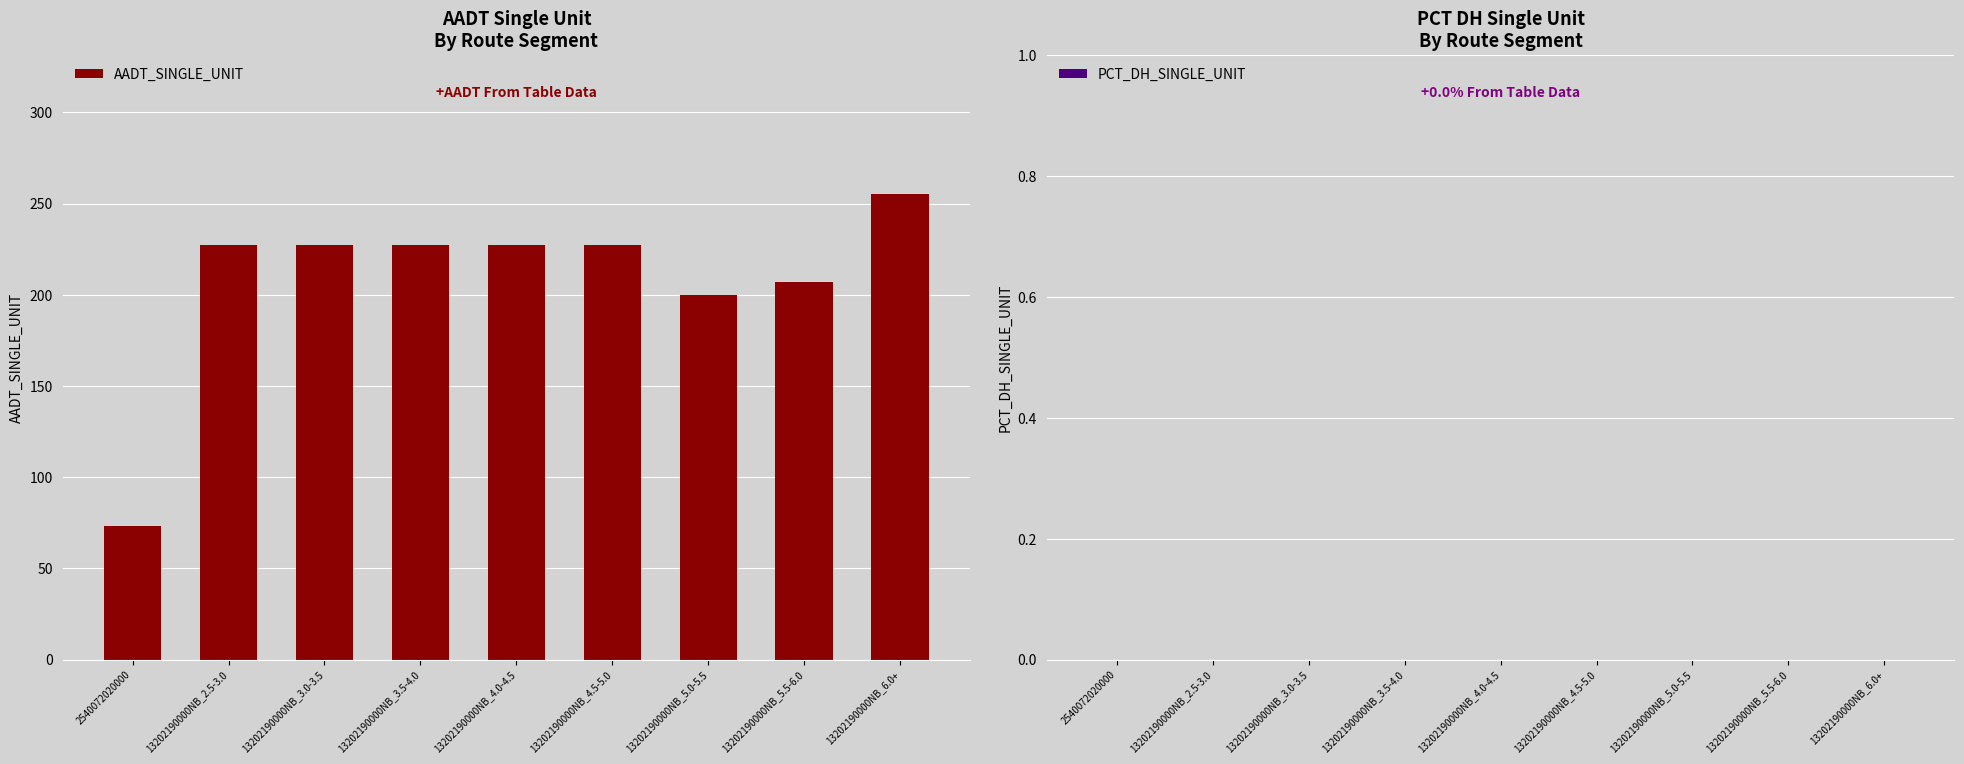

The value at 13202190000NB_5.5-6.0 is 329. True or false?

False